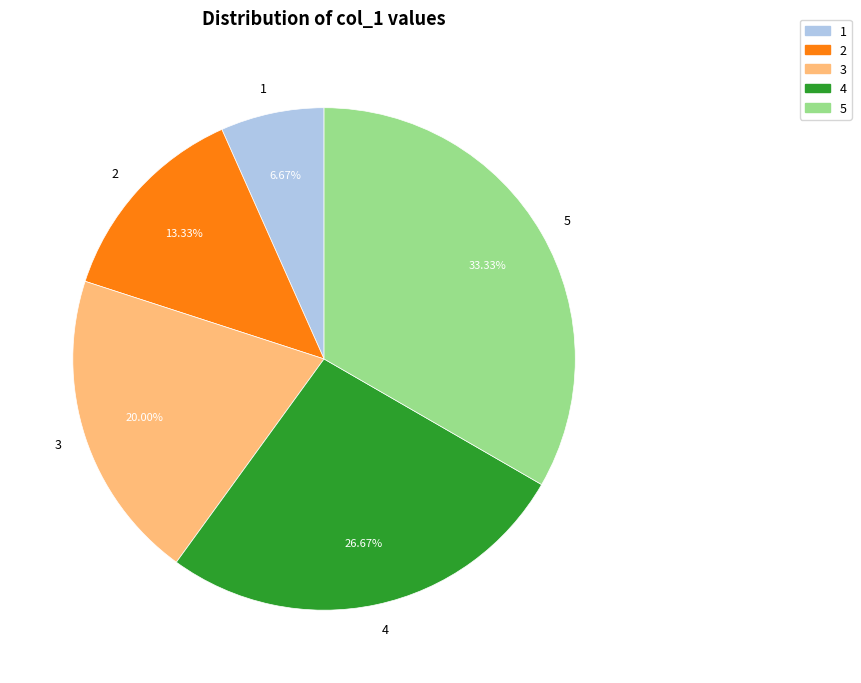

Rank the categories by value from lowest to highest.

1, 2, 3, 4, 5